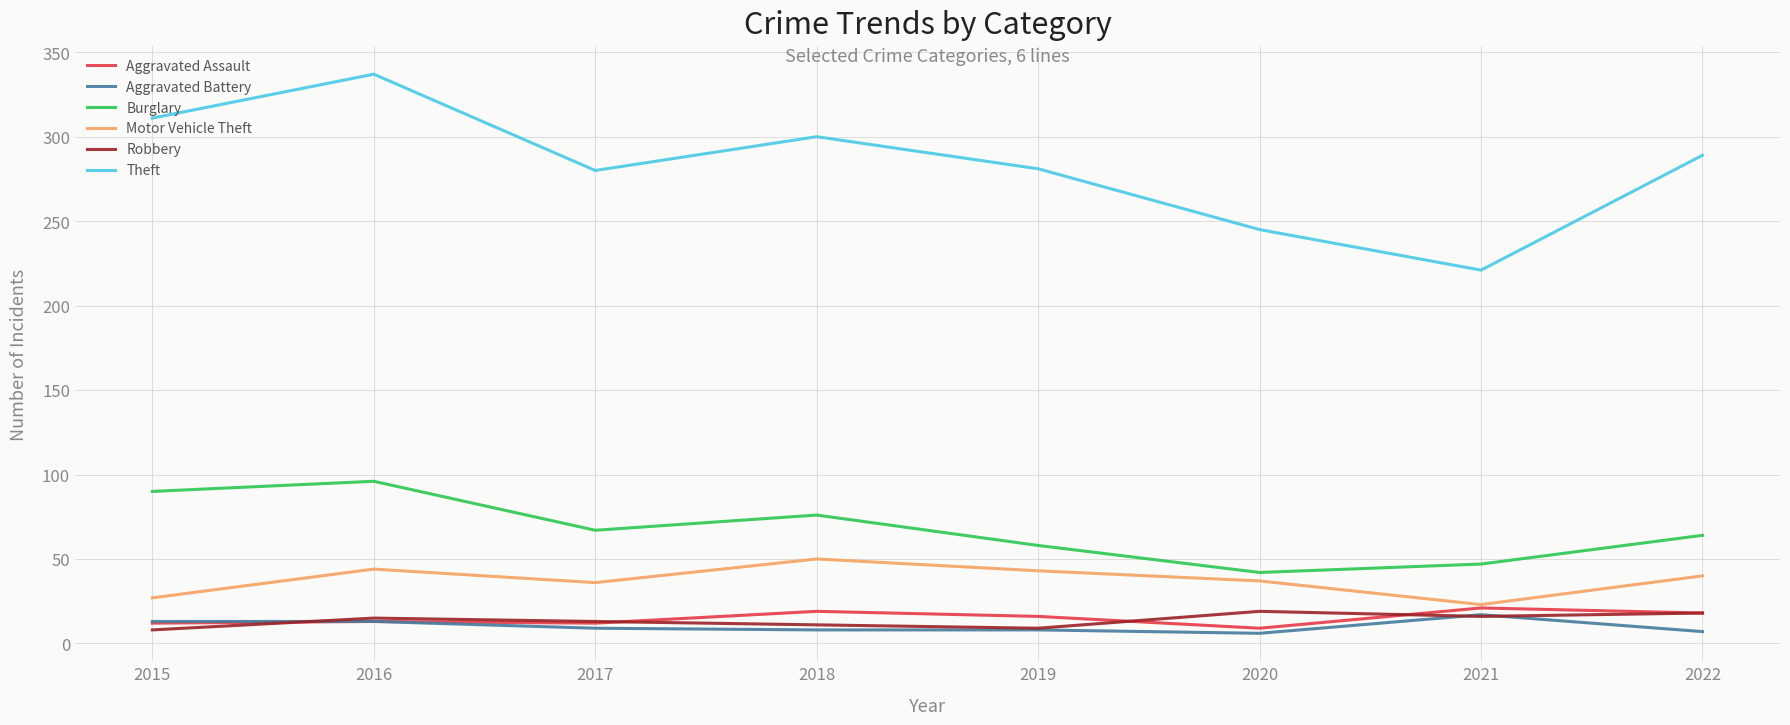

At how many categories does at least one series exceed 260?

6